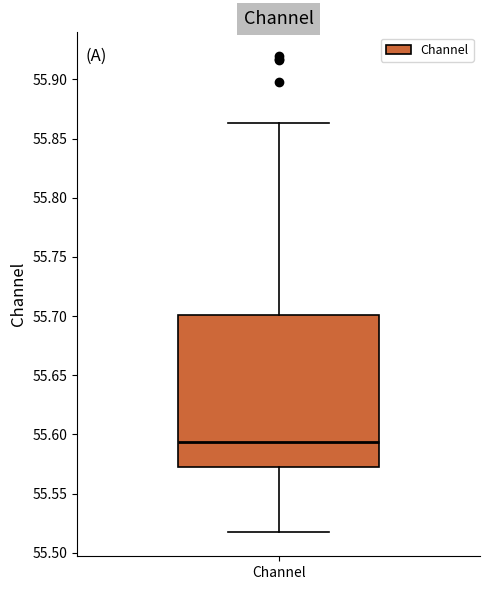

Transcribe this box plot: give where the median line is, the range the box spans, and where the two whiskers end, as read against the y-axis. The values are not printed on the chart, so give them approximately, as read against the axis.

median 55.595, box 55.570 to 55.700, whiskers 55.515 to 55.865